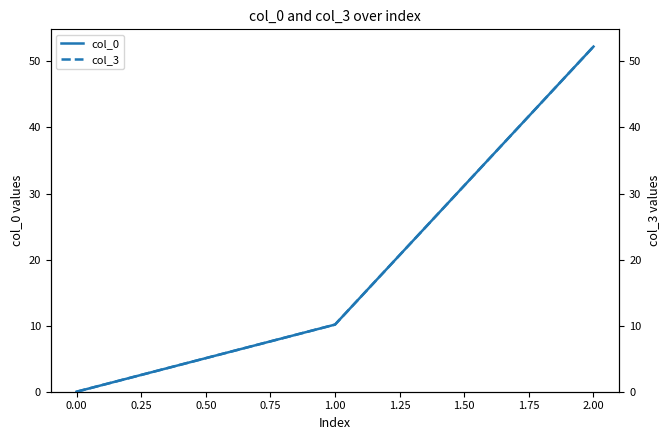

The value of col_0 at 2.00 is 52.2. True or false?

True